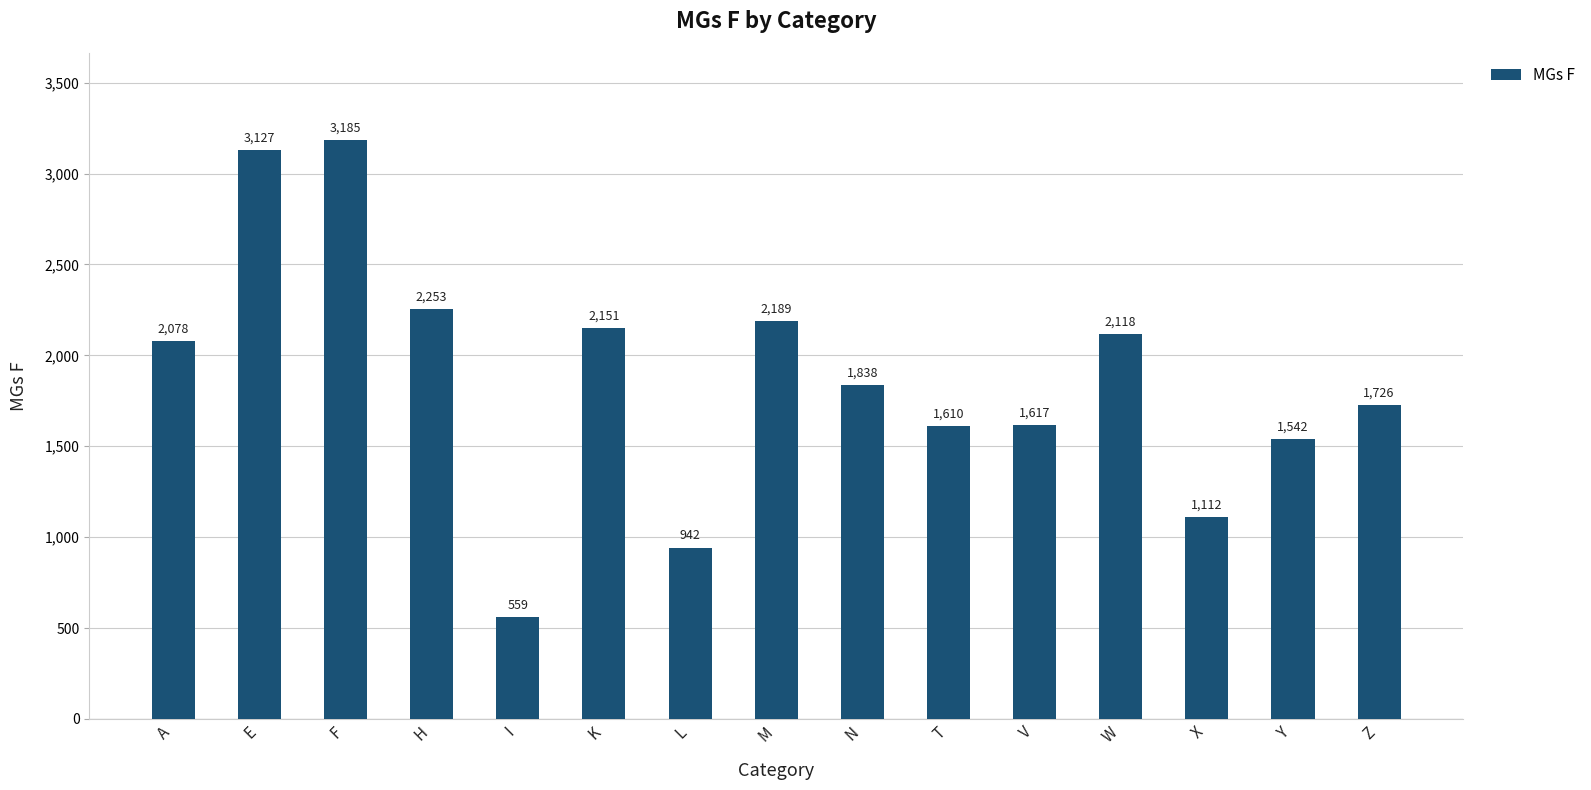

What is the label of the 7th bar from the left?

L